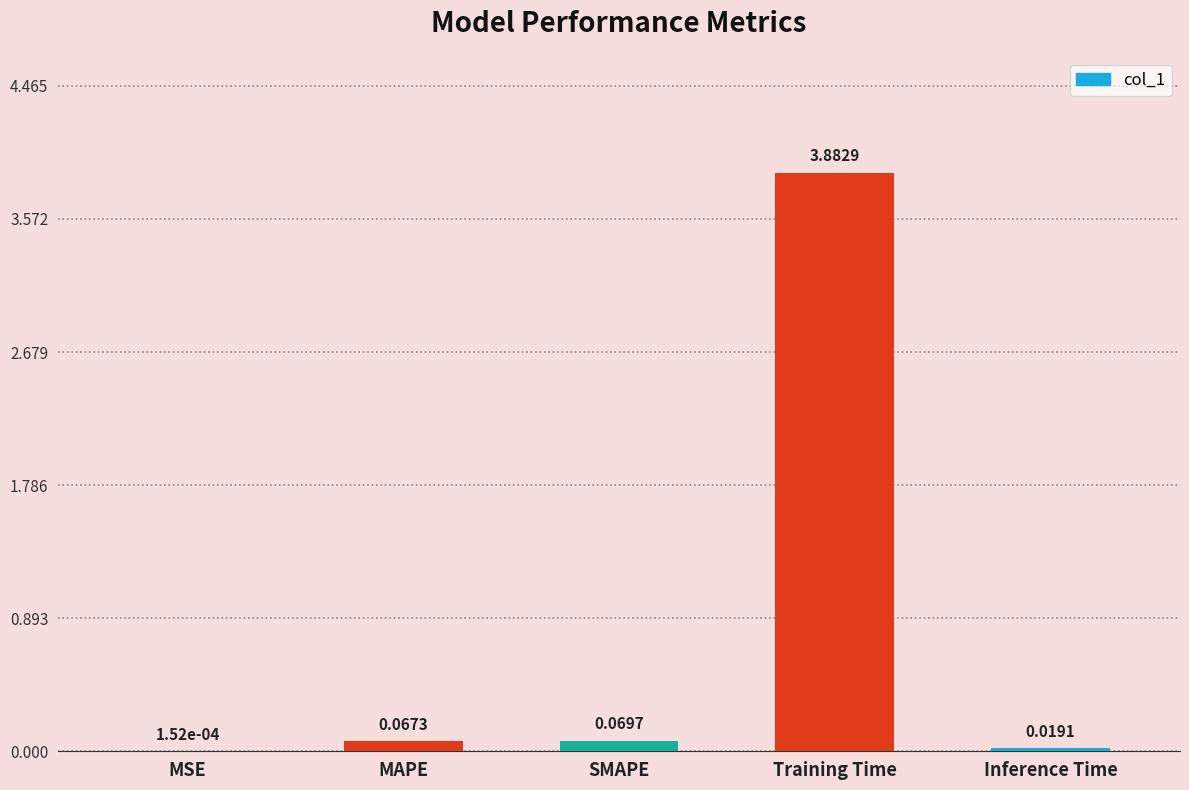

At which label is the value closest to 1?

SMAPE